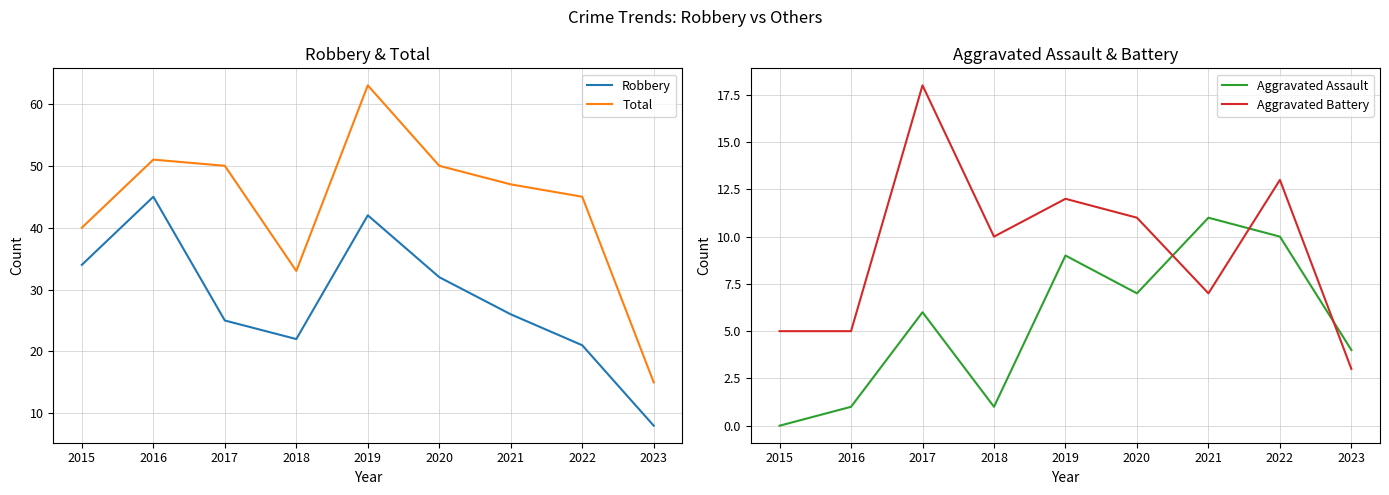

At which label does Total reach its peak?

2019